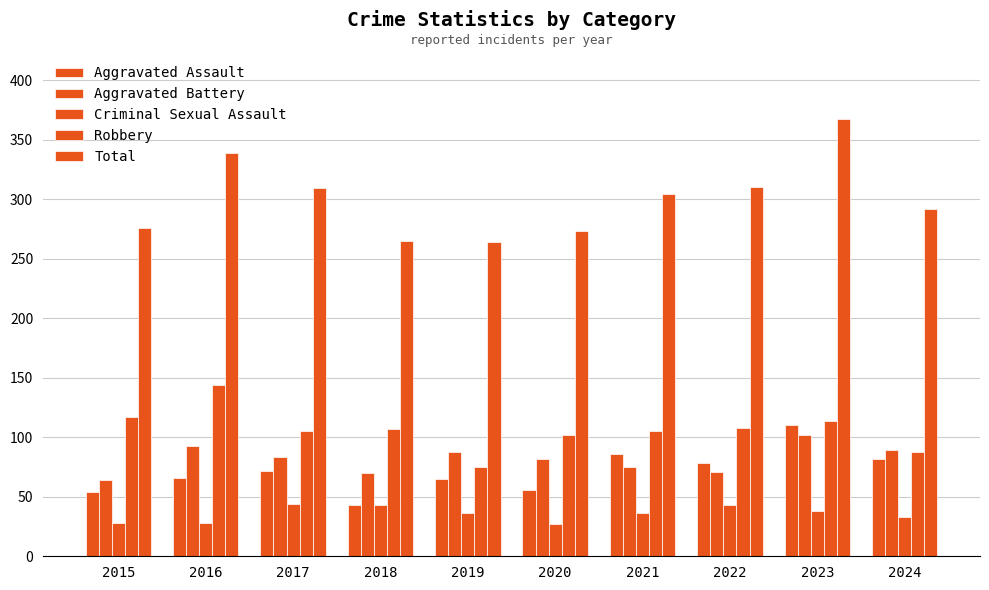

Where does the Total series first go above 304?

2016